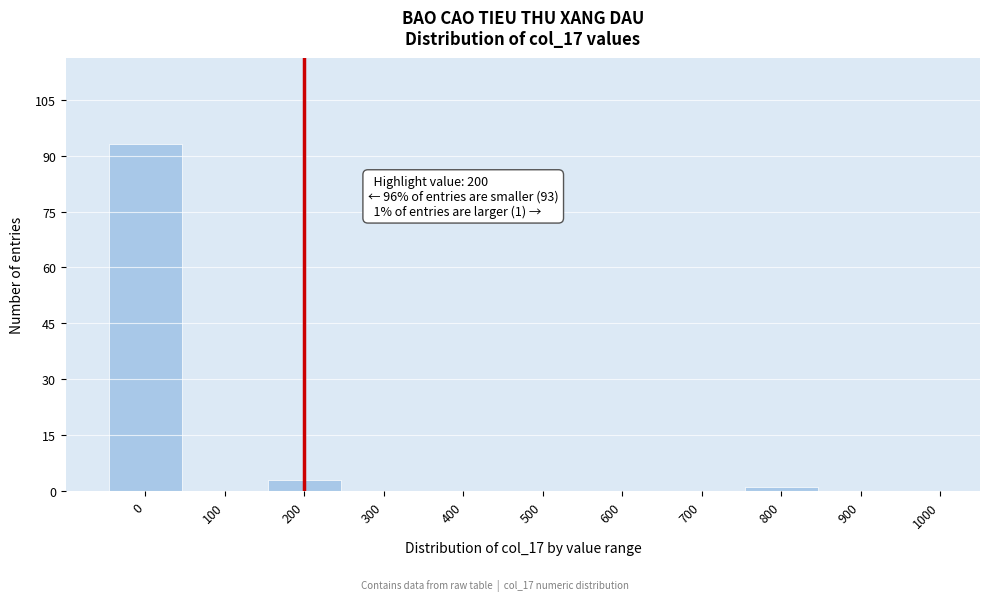

Which range on the x-axis has the tallest bar?

-50 to 50